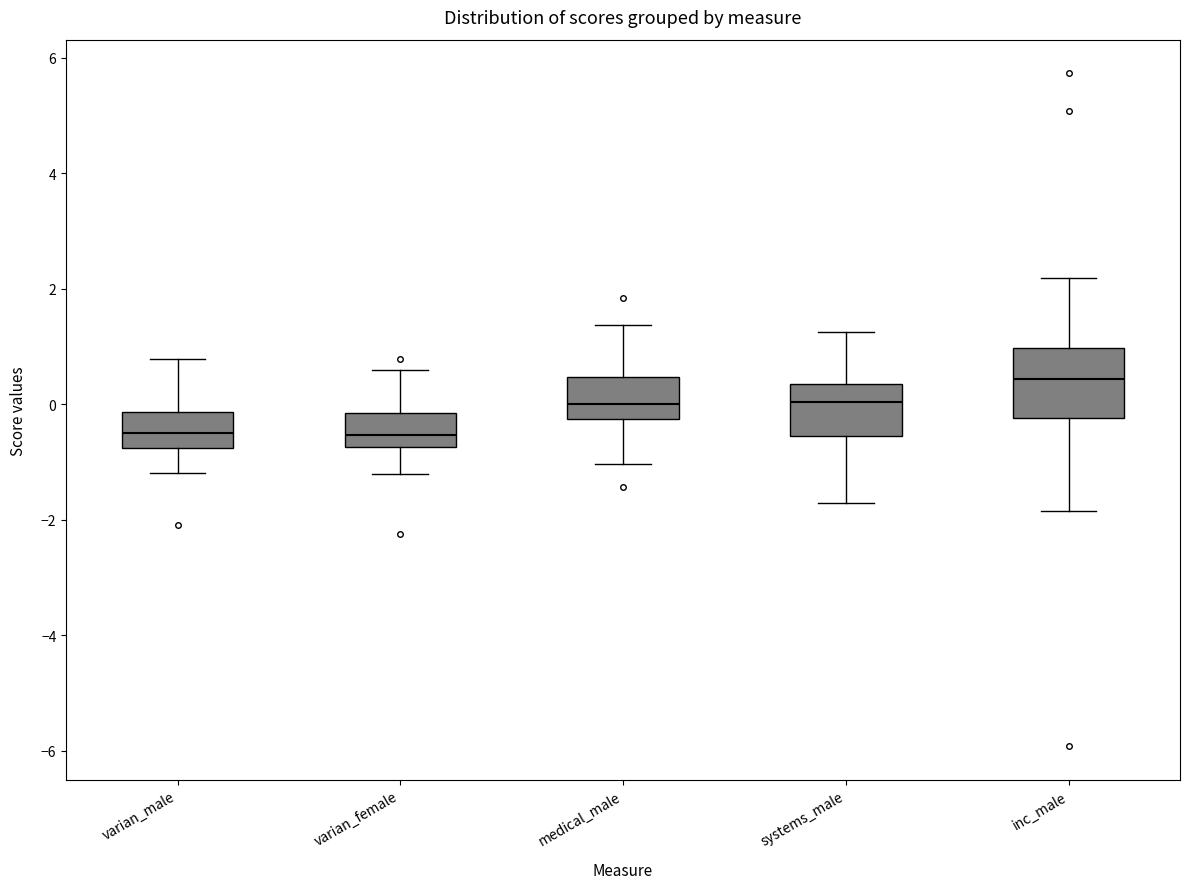

Reading left to right, read every box against the y-axis: the position of its median line, the range the box covers, and the ends of its whiskers. The values are not printed on the chart, so give them approximately, as read against the axis.

varian_male: median -0.6, box -0.8 to -0.2, whiskers -1.2 to 0.8
varian_female: median -0.6, box -0.8 to -0.2, whiskers -1.2 to 0.6
medical_male: median 0.0, box -0.2 to 0.4, whiskers -1.0 to 1.4
systems_male: median 0.0, box -0.6 to 0.4, whiskers -1.8 to 1.2
inc_male: median 0.4, box -0.2 to 1.0, whiskers -1.8 to 2.2